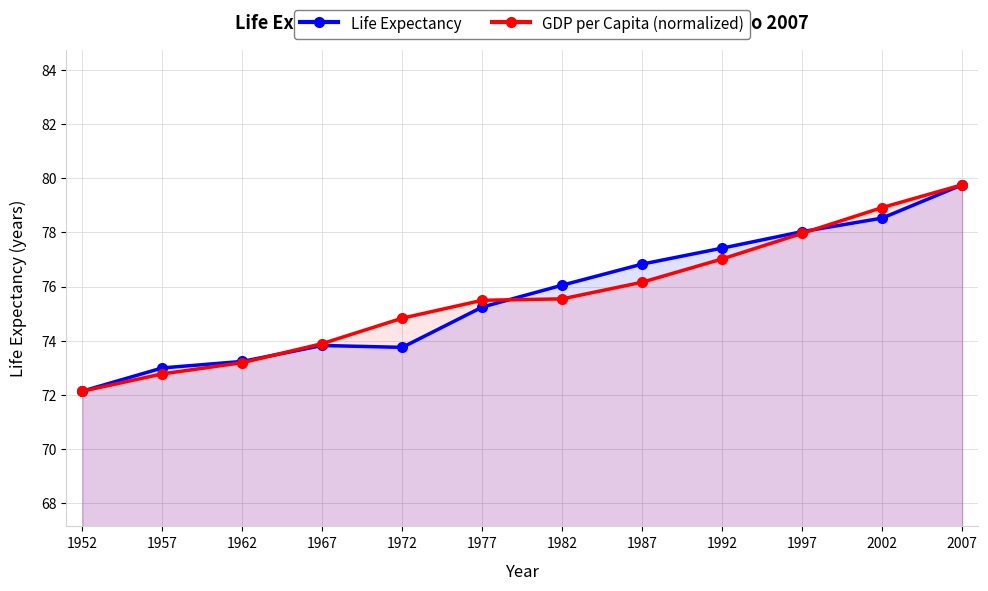

How many lines are shown in the chart?

2